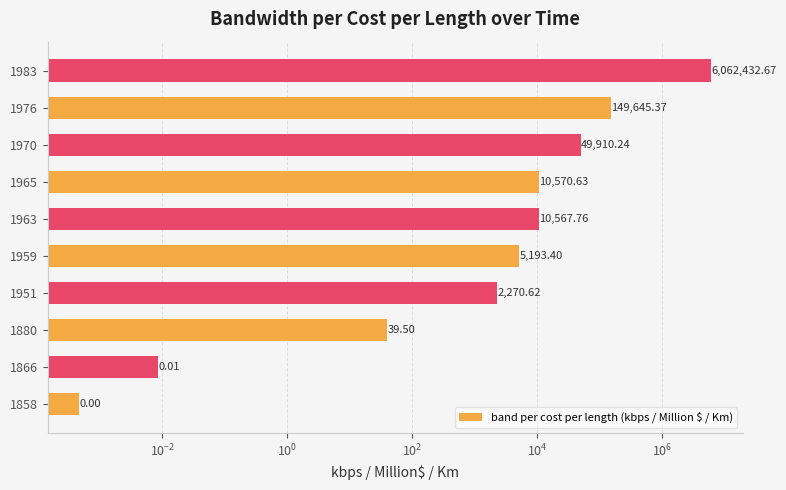

True or false: the data shows 10567.8 at 1963.

True